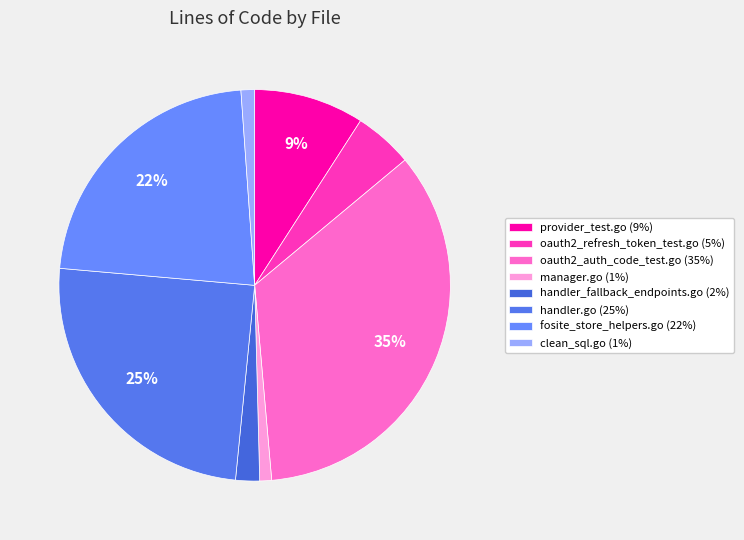

Is it true that handler_fallback_endpoints.go is 2% of the pie?

True